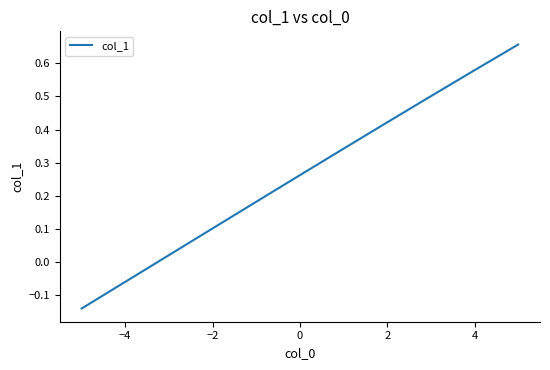

How many values are below 0?

2